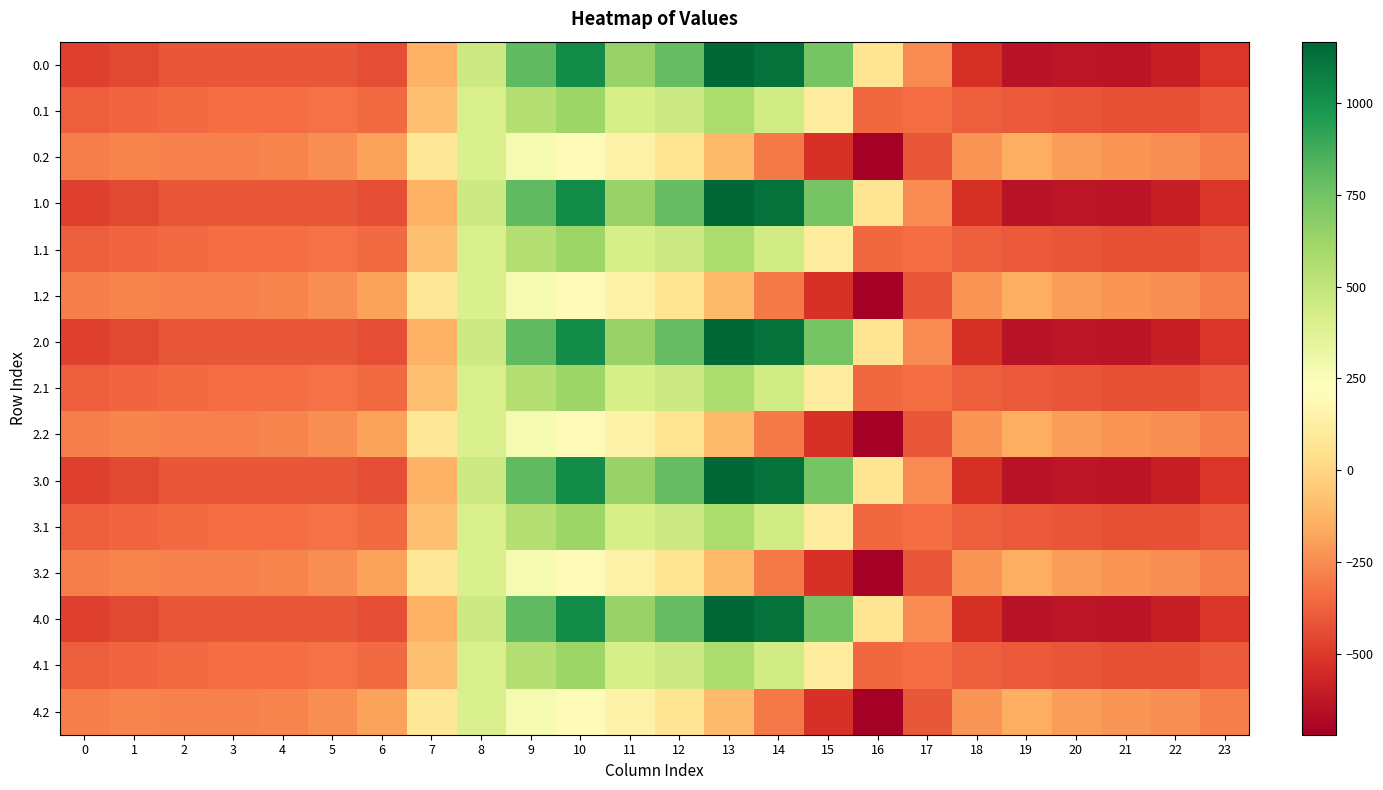

What is the spread (max minus min) of values at 1?

176.7